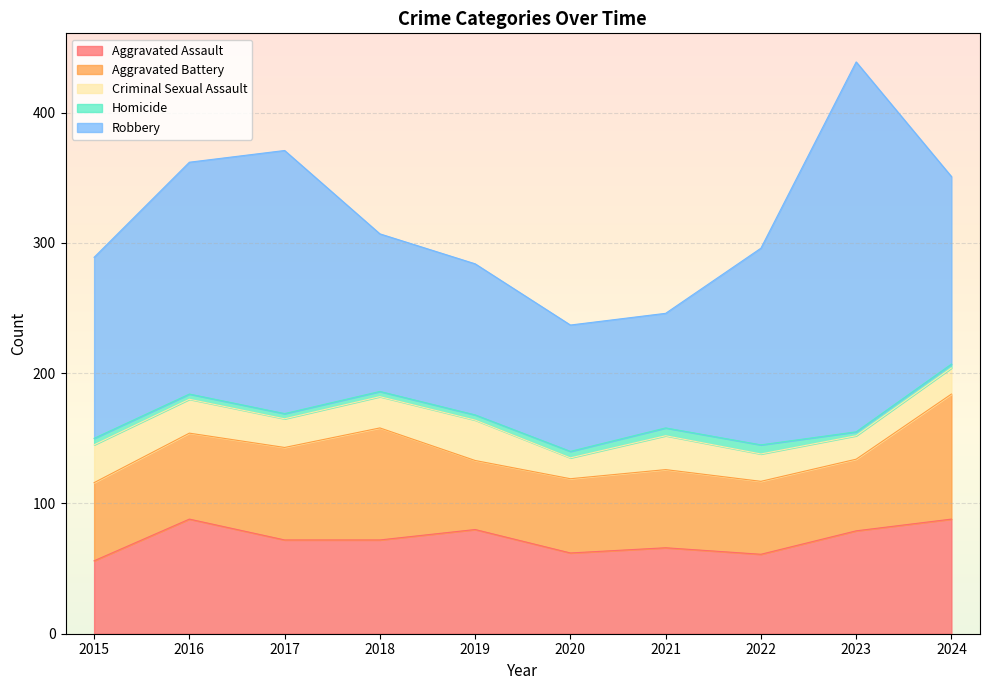

Rank the categories by Aggravated Battery value from lowest to highest.

2019, 2023, 2022, 2020, 2015, 2021, 2016, 2017, 2018, 2024